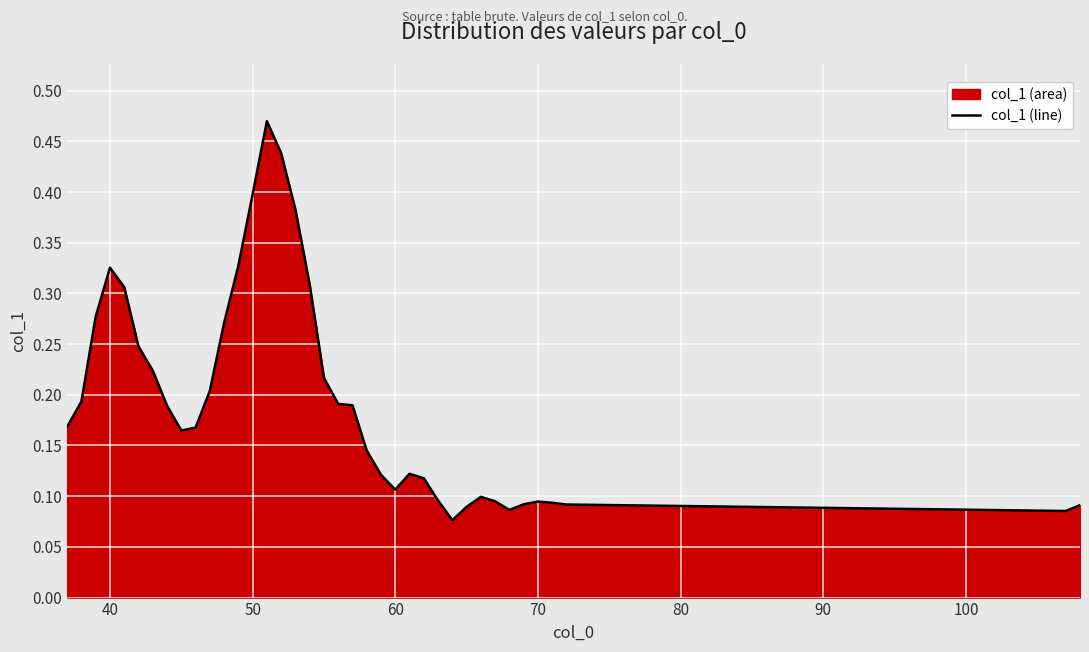

What is the difference between the maximum and second lowest values?

0.4